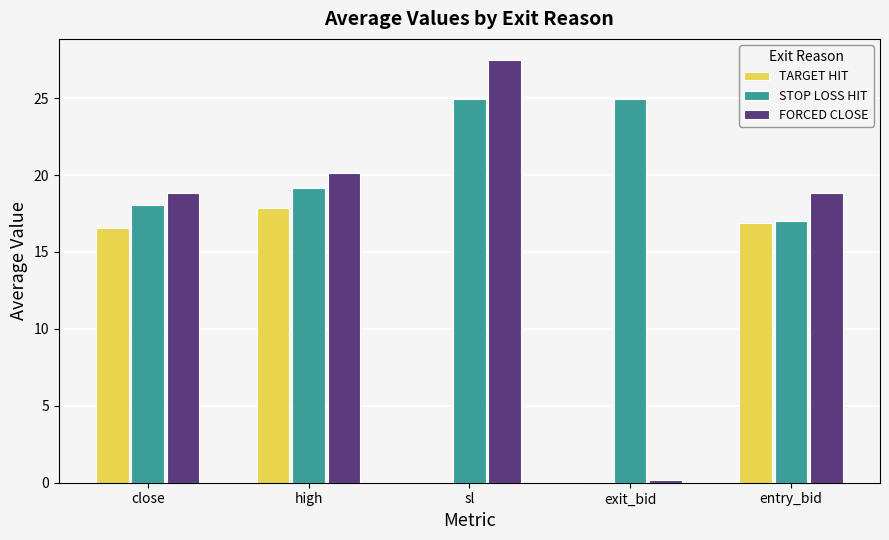

What is the approximate value of STOP LOSS HIT at sl?

24.9